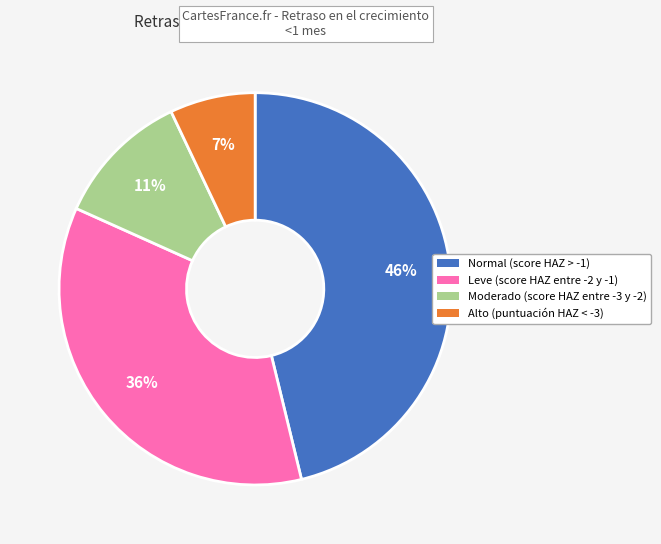

Is it true that Normal (score HAZ > -1) is 46% of the pie?

True